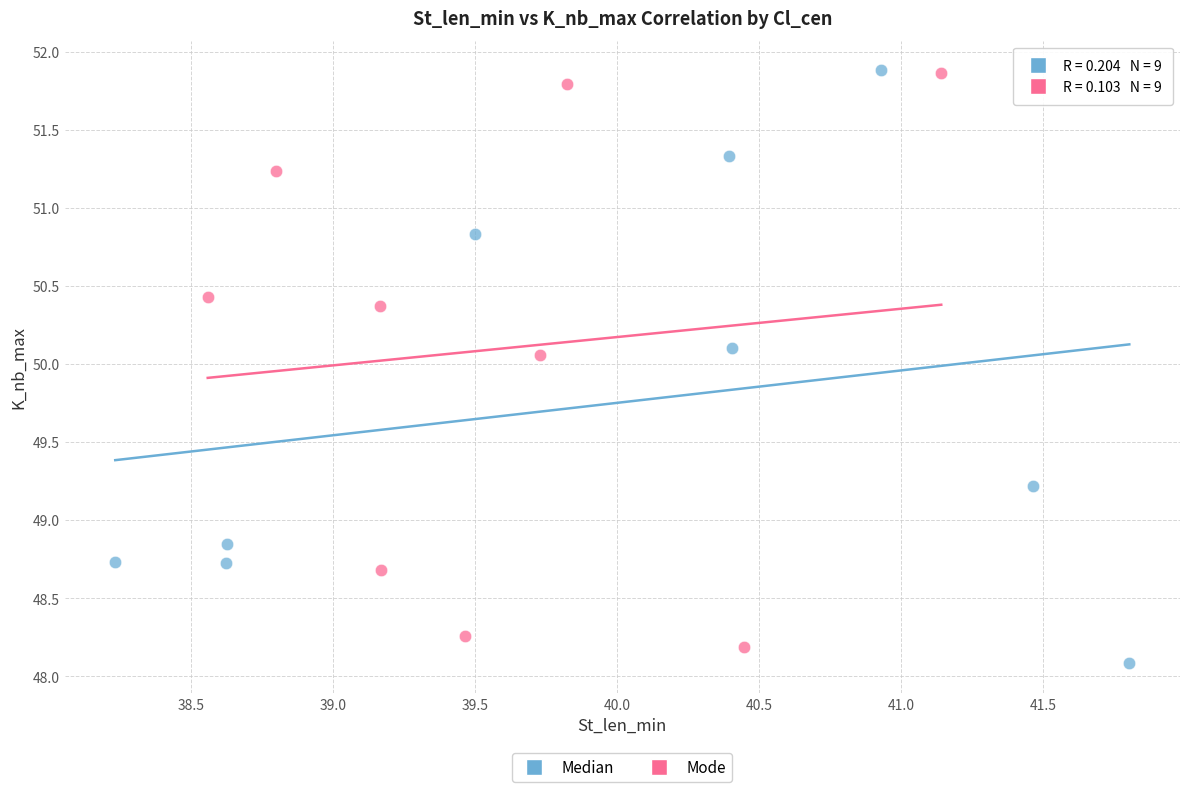

What are all the series names shown in the legend?

Median, Mode